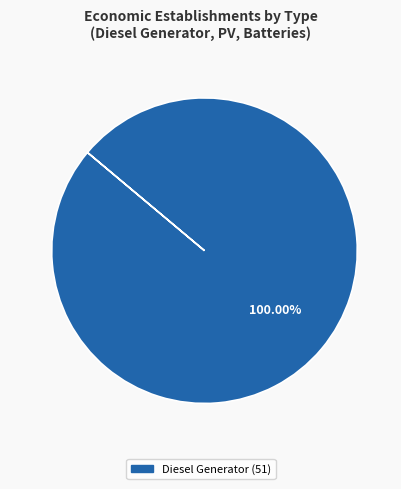

Does any single category account for the majority?

Yes